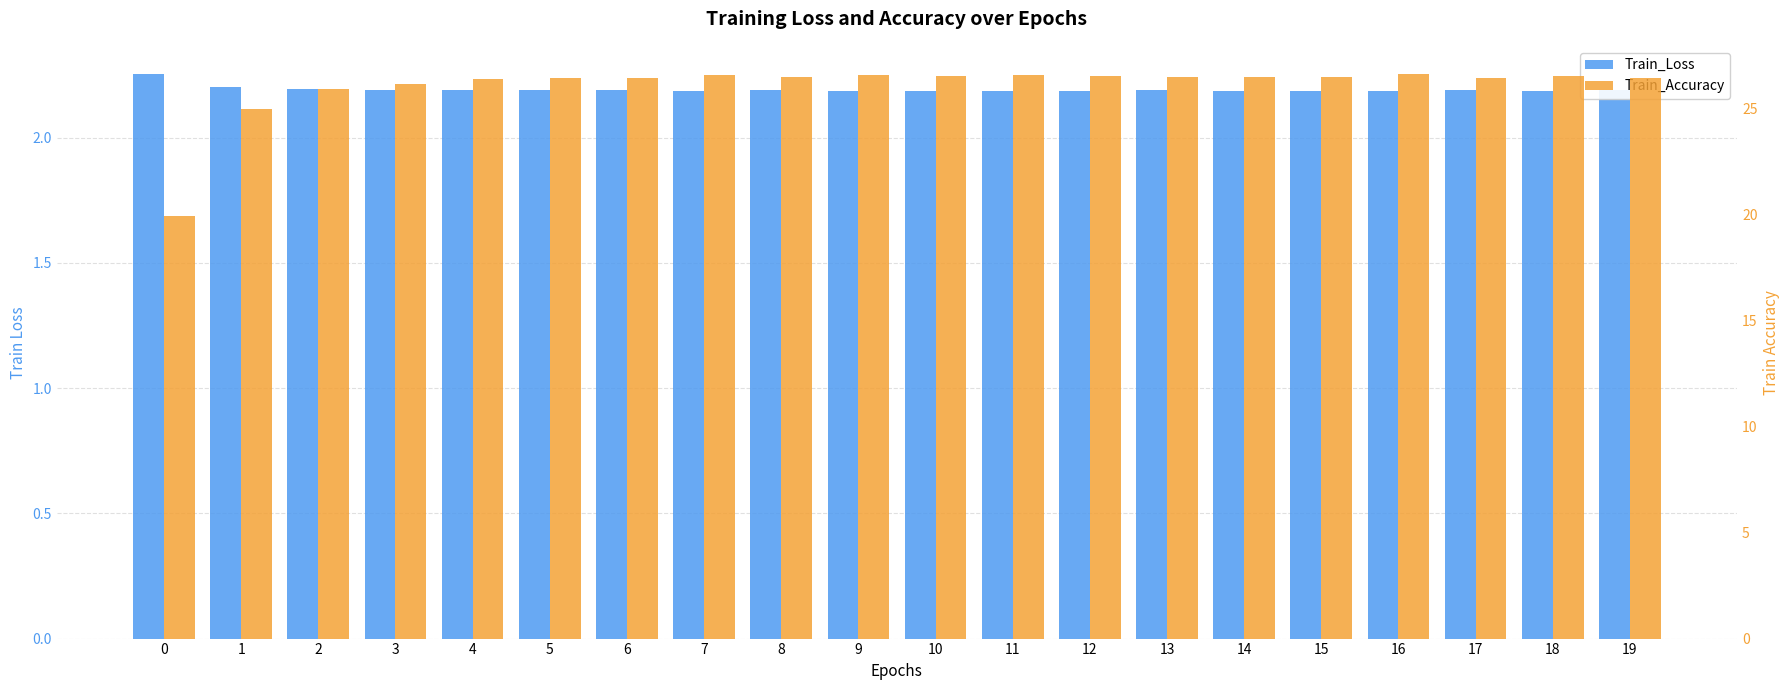

Which category has the highest value in the Train_Accuracy series?

16